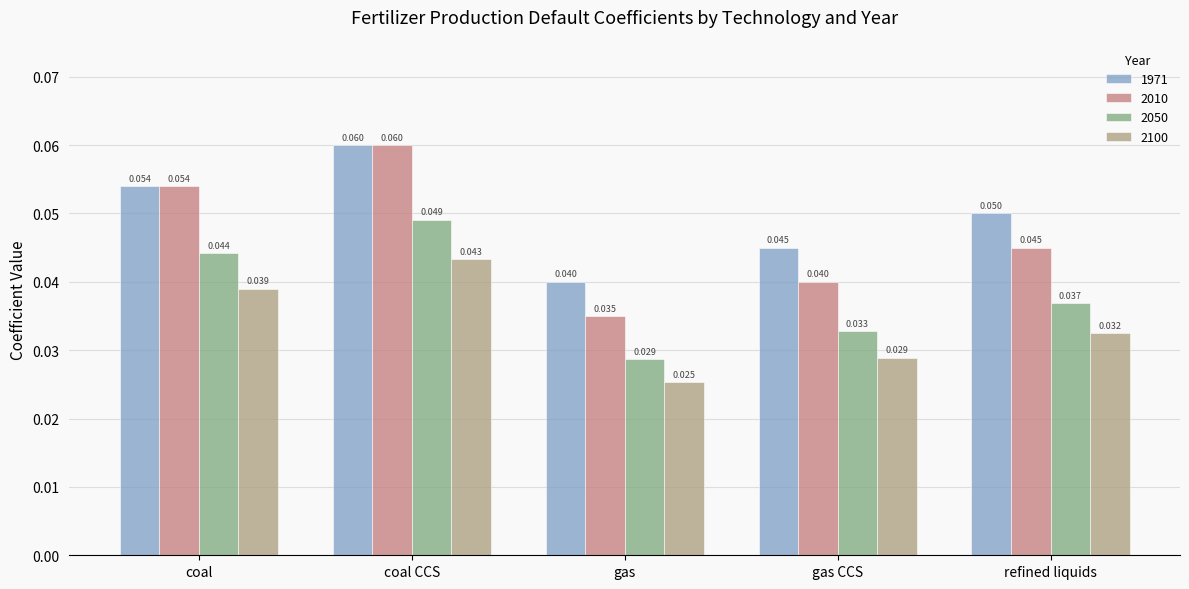

What is the label of the 5th bar from the right?

coal